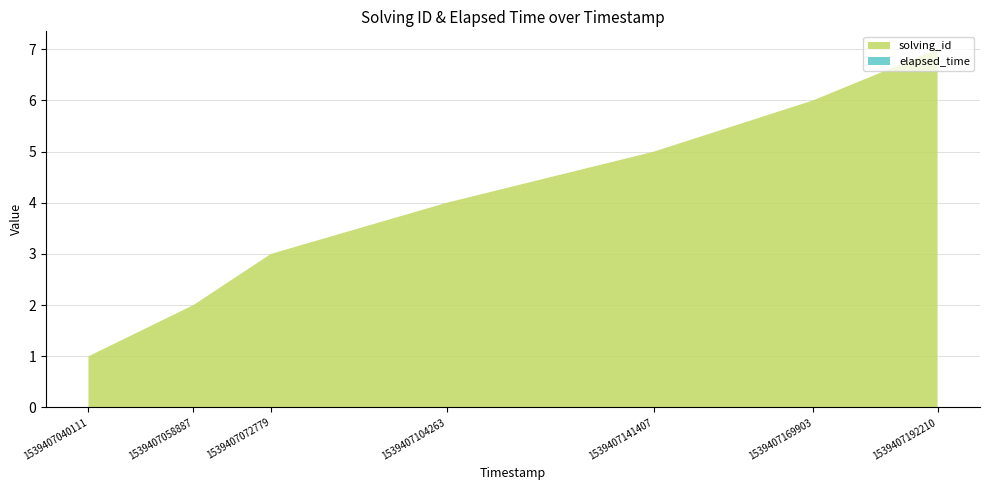

Reading left to right, transcribe all the data shown in this chart.

solving_id: 1539407040111=1	1539407058887=2	1539407072779=3	1539407104263=4	1539407141407=5	1539407169903=6	1539407192210=7
elapsed_time: 1539407040111=0	1539407058887=0	1539407072779=0	1539407104263=0	1539407141407=0	1539407169903=0	1539407192210=0